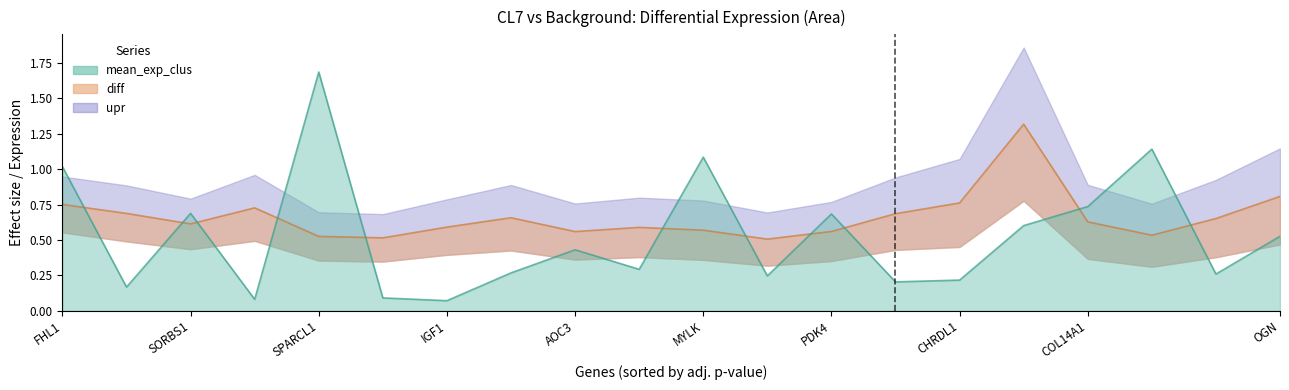

What is the difference between the second highest and minimum values in the mean_exp_clus series?

1.1